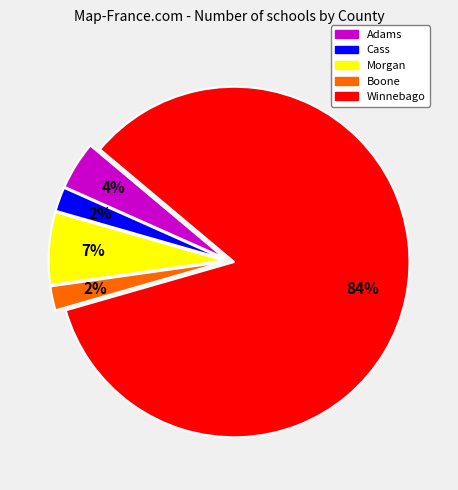

Count the number of slices in the pie.

5